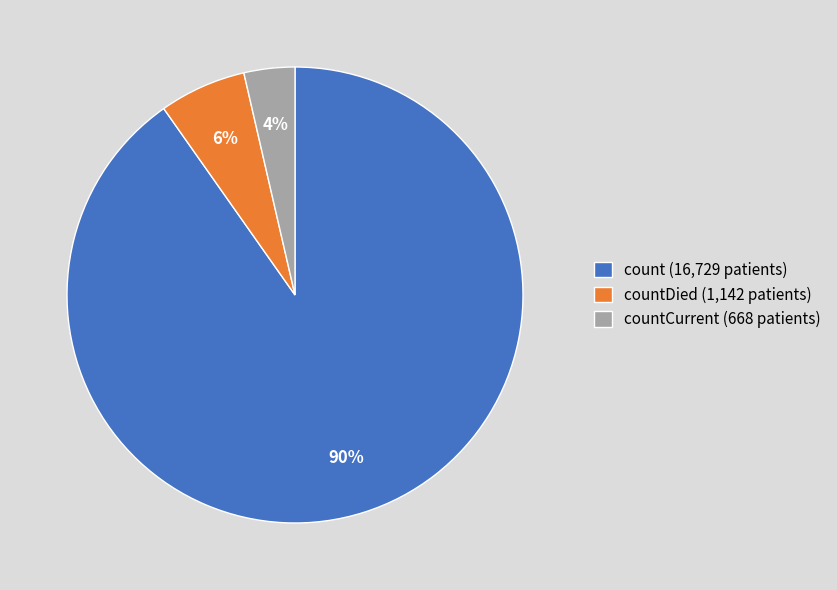

Rank the categories by value from highest to lowest.

count (16,729 patients), countDied (1,142 patients), countCurrent (668 patients)